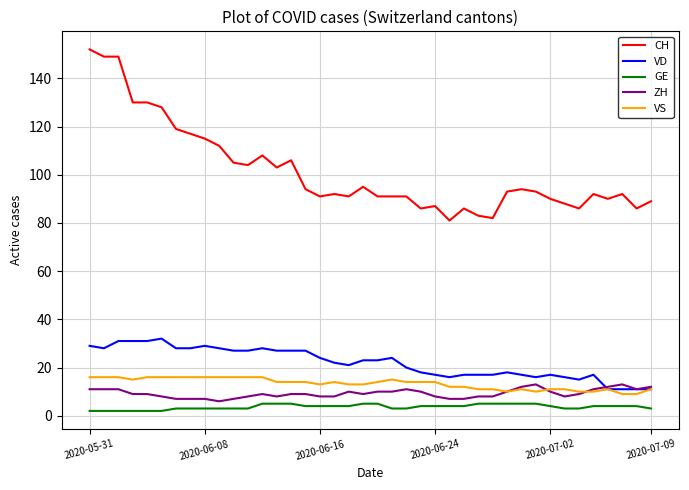

How many series are shown in this chart?

5